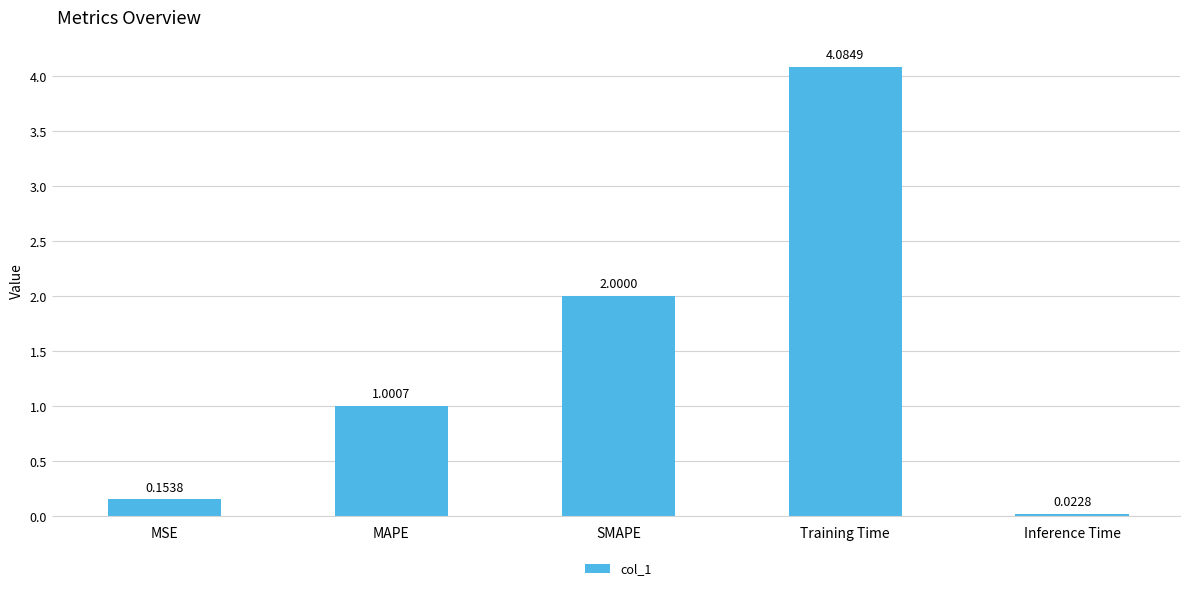

Which category has the highest value across all series?

Training Time